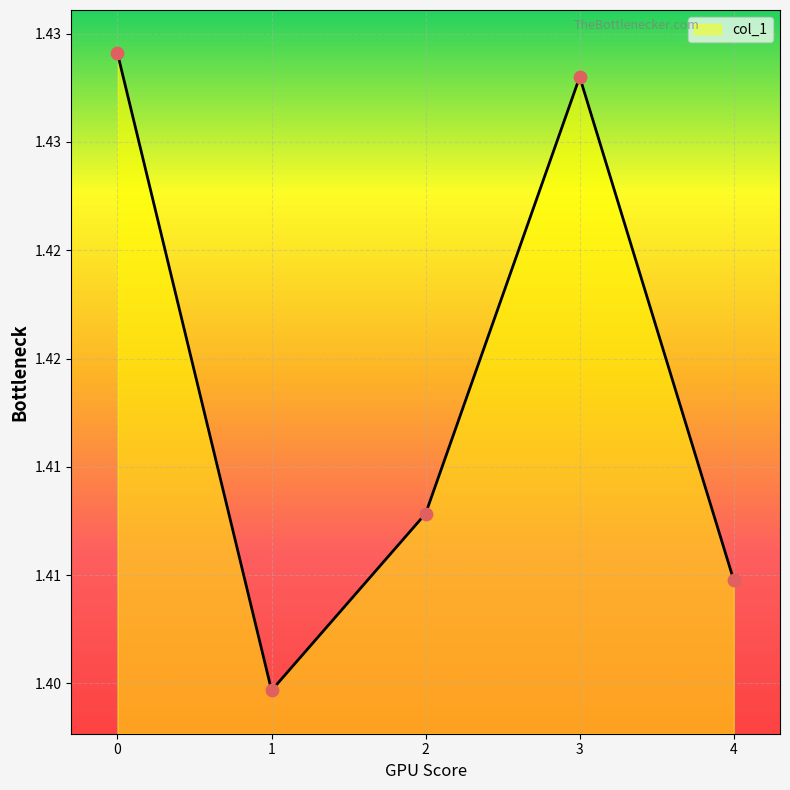

What is the ratio of the value at 4 to the value at 1?

1.0